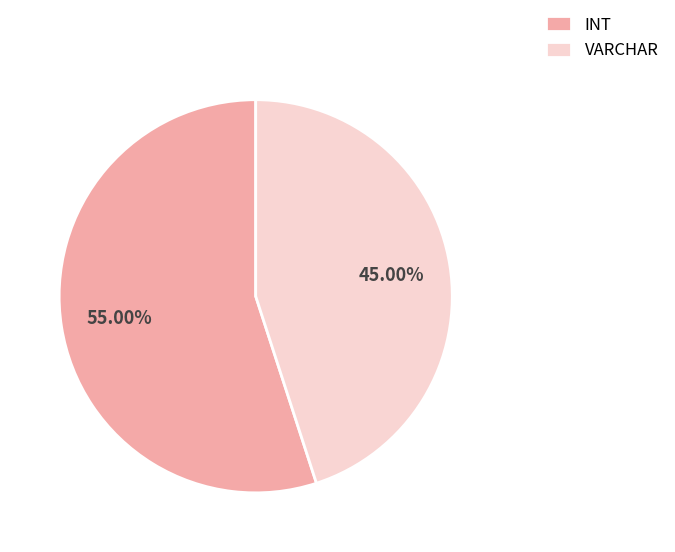

Is the sum of VARCHAR and INT greater than half?

Yes